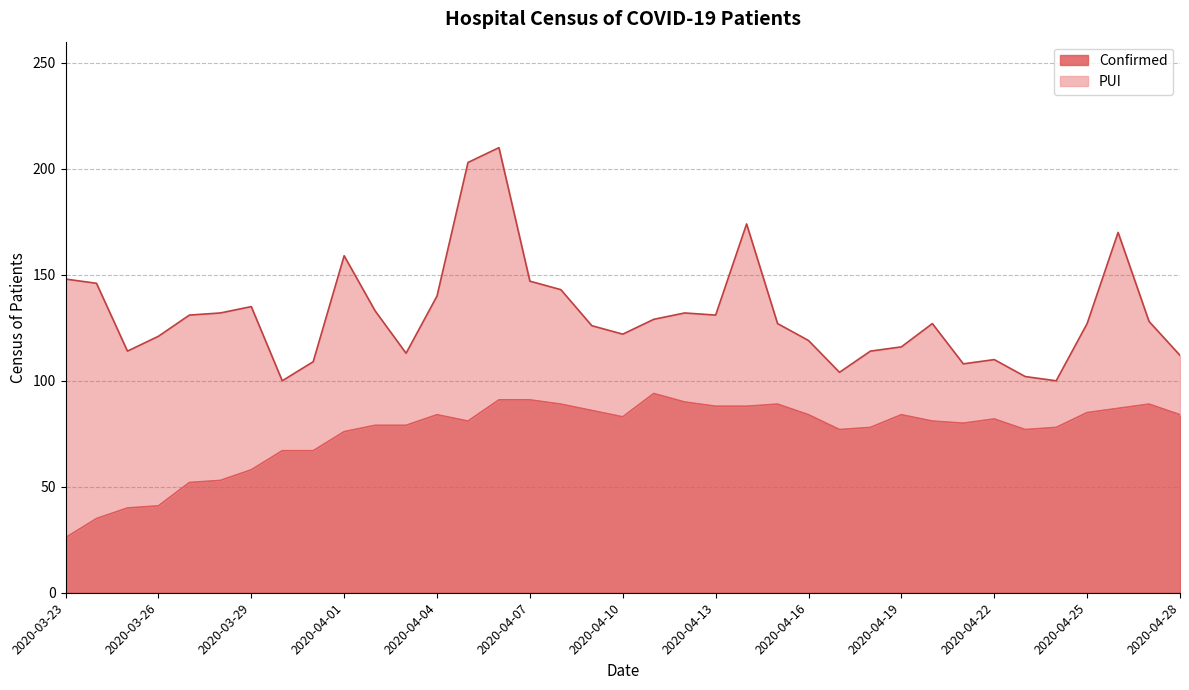

True or false: there are more than 1 points higher than both neighbors.

True